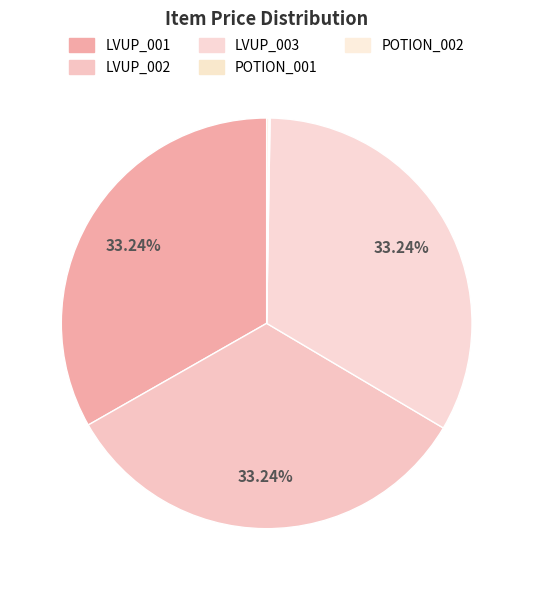

To the nearest percent, what is the average slice percentage?

20%